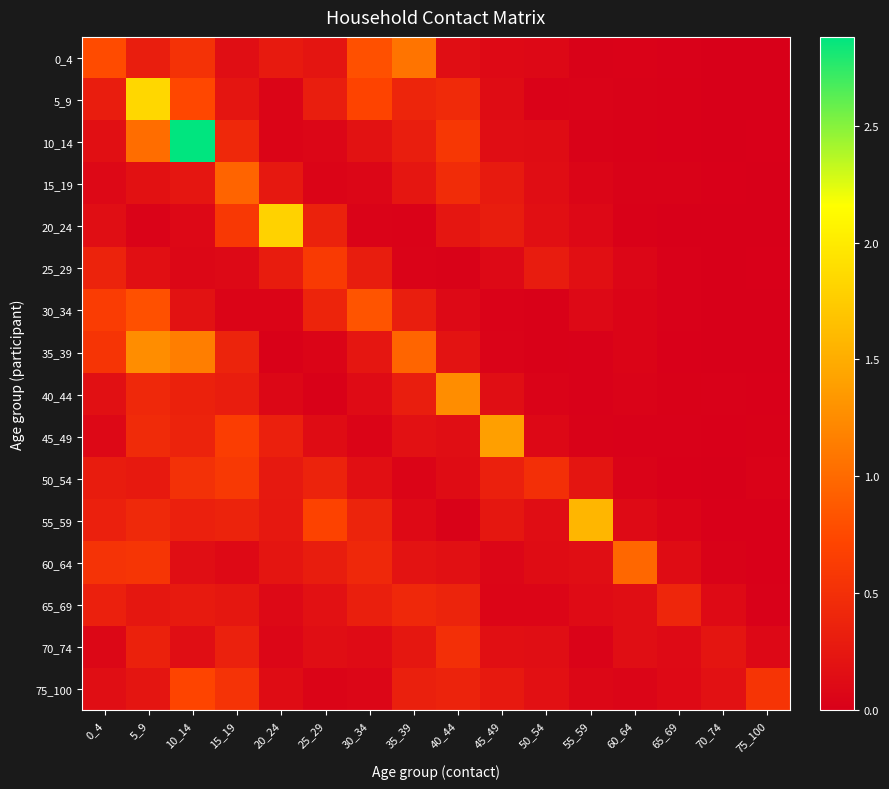

Which has a higher value, 15_19 or 5_9?

5_9